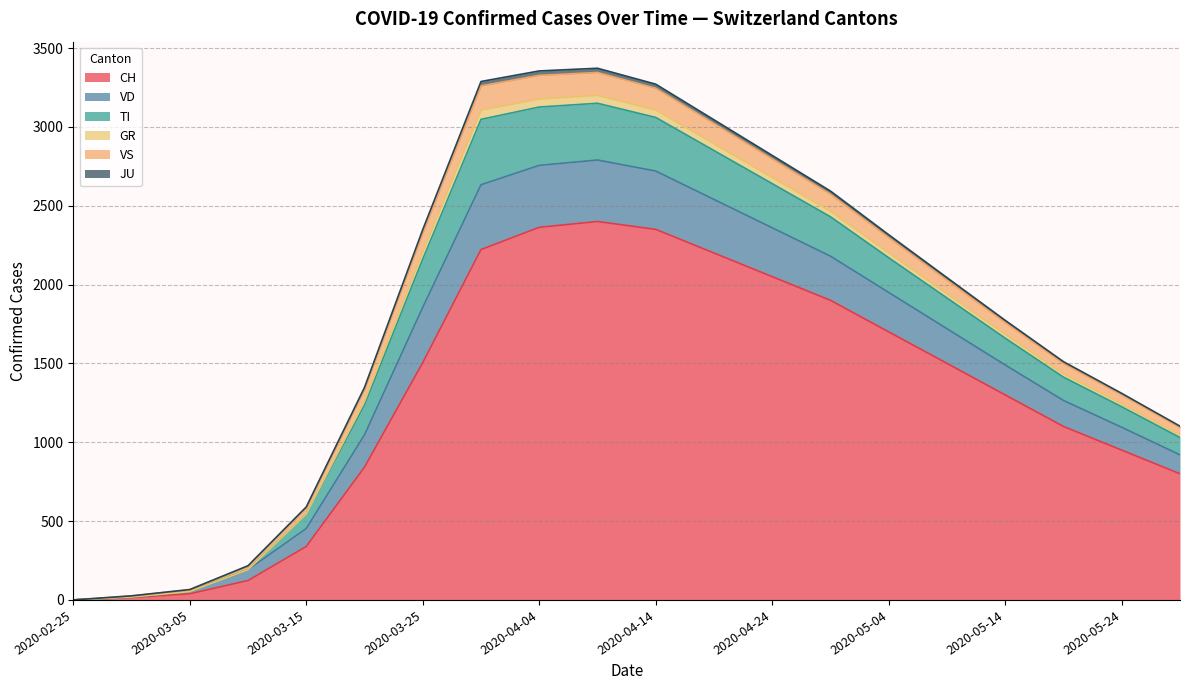

What is the highest value of the CH series?

2400